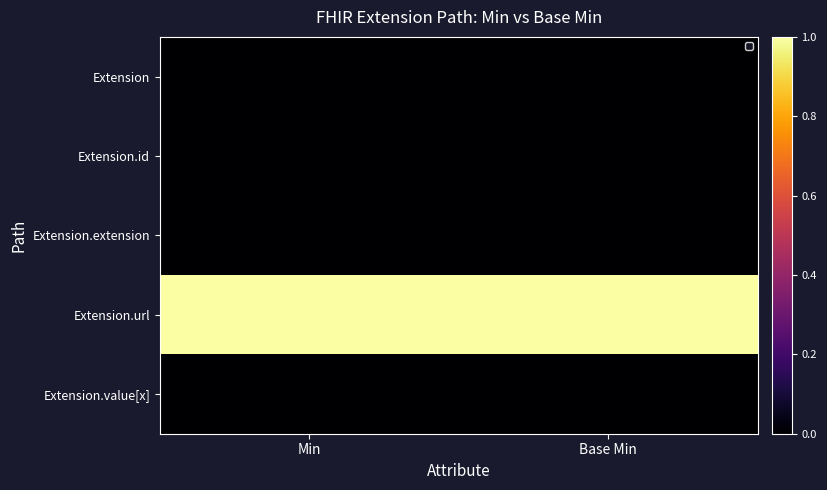

True or false: Extension.url has a value of 2 at Min.

False